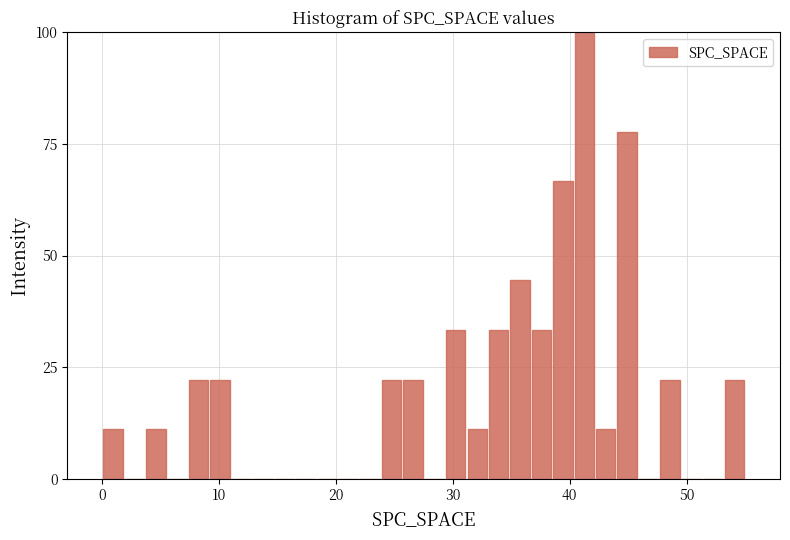

Read against the x-axis, roughly where is the centre of the tallest bar?

41